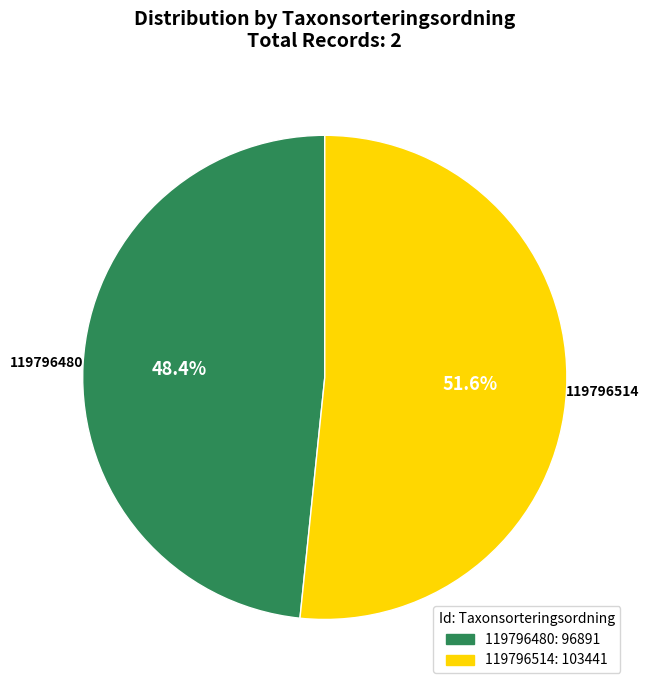

Which category has the biggest portion of the pie?

119796514